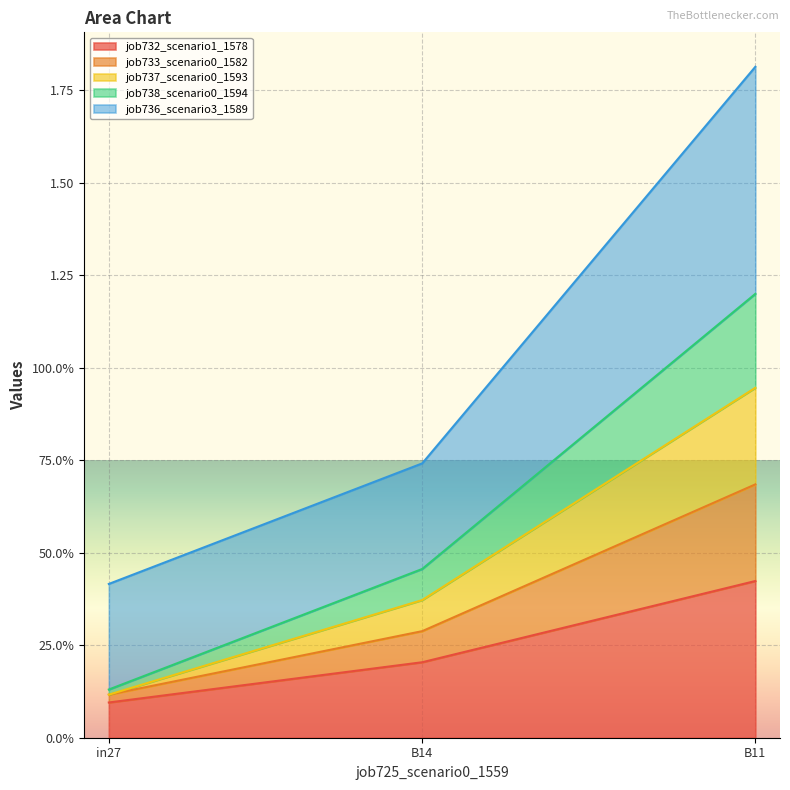

True or false: job737_scenario0_1593 has a value of 0.5 at B14.

False